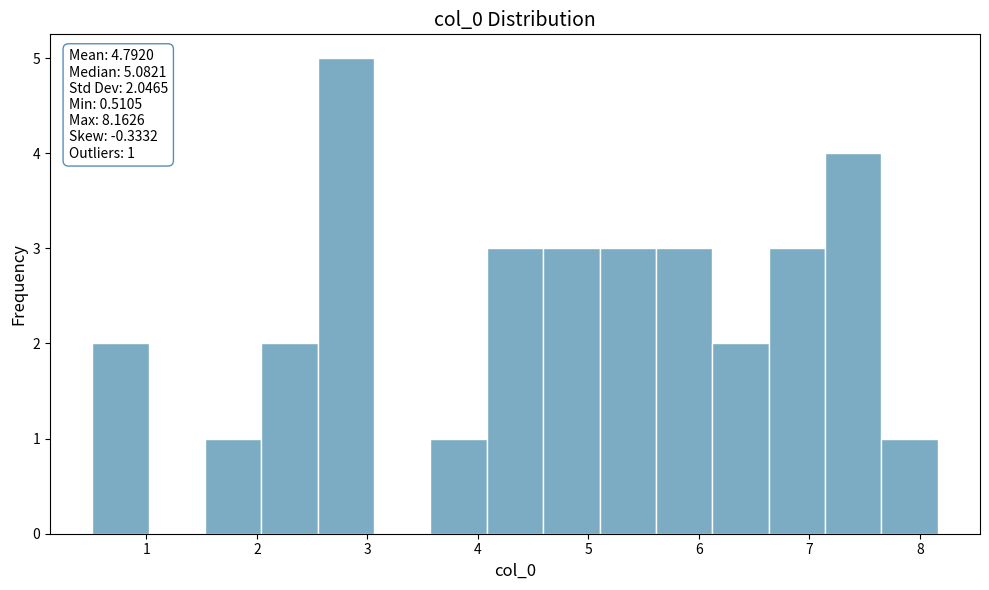

Over which range of the x-axis is the bar tallest?

2.6 to 3.1